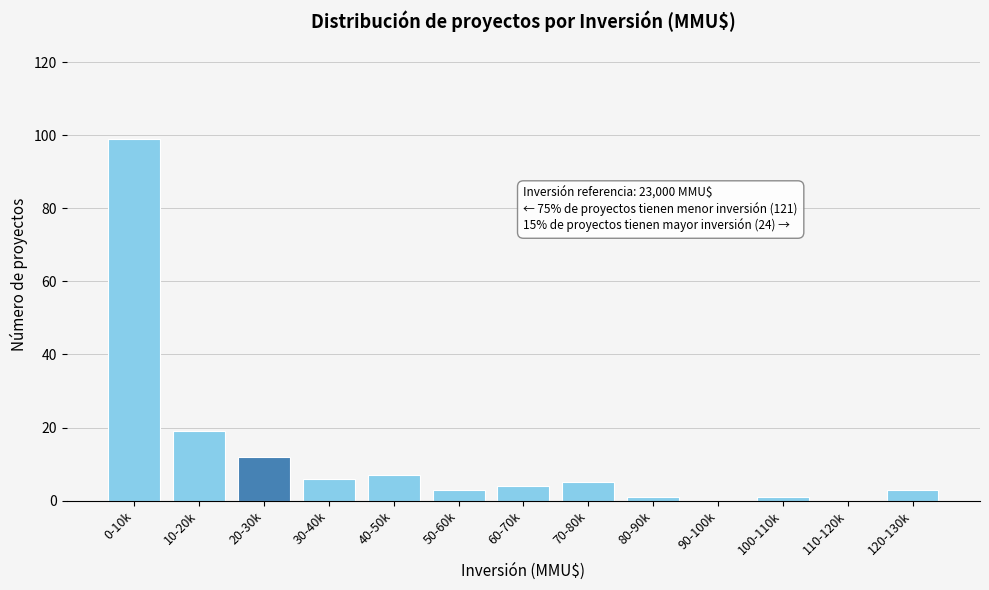

Reading left to right, extract all data points from this chart.

0-10k=99	10-20k=19	20-30k=12	30-40k=6	40-50k=7	50-60k=3	60-70k=4	70-80k=5	80-90k=1	90-100k=0	100-110k=1	110-120k=0	120-130k=3